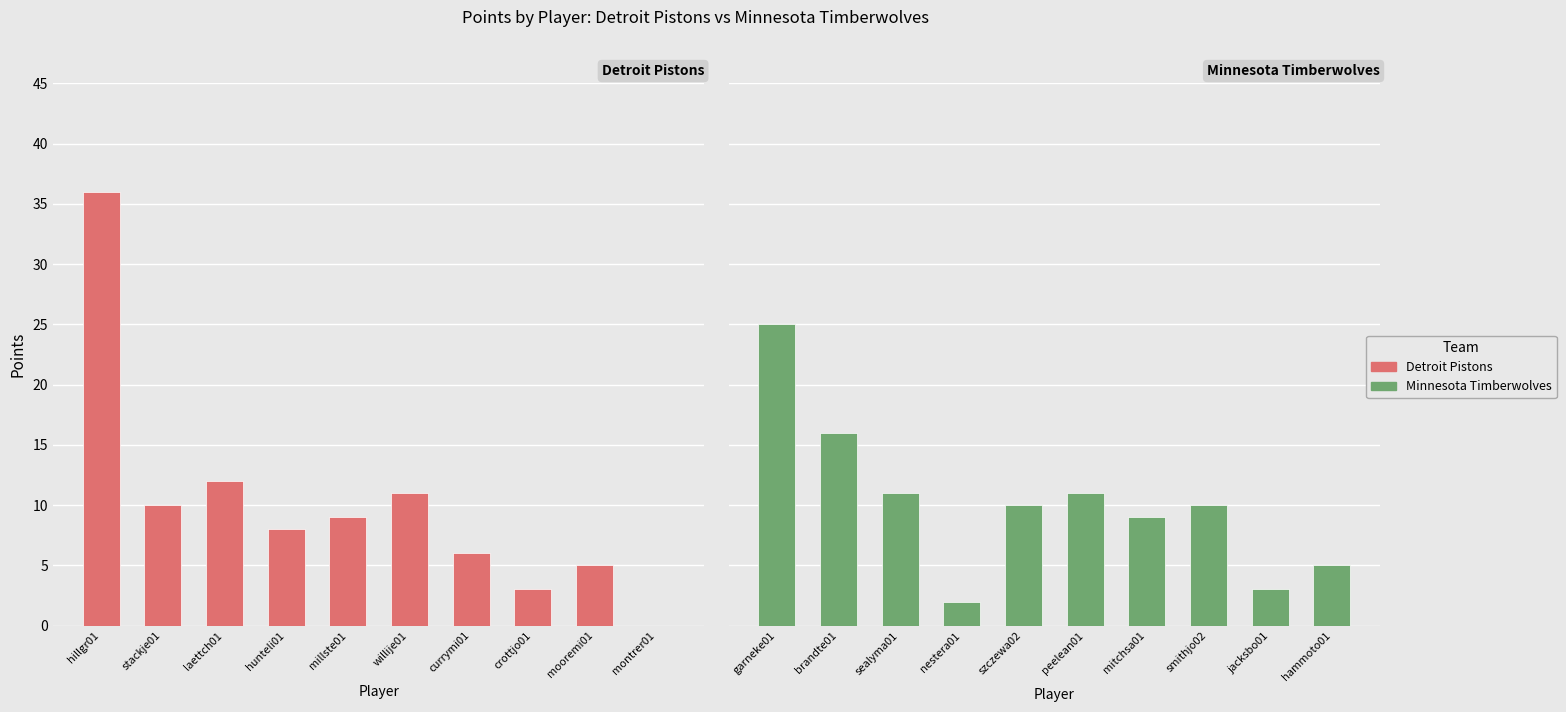

True or false: Detroit Pistons has a value of 6 at currymi01.

True